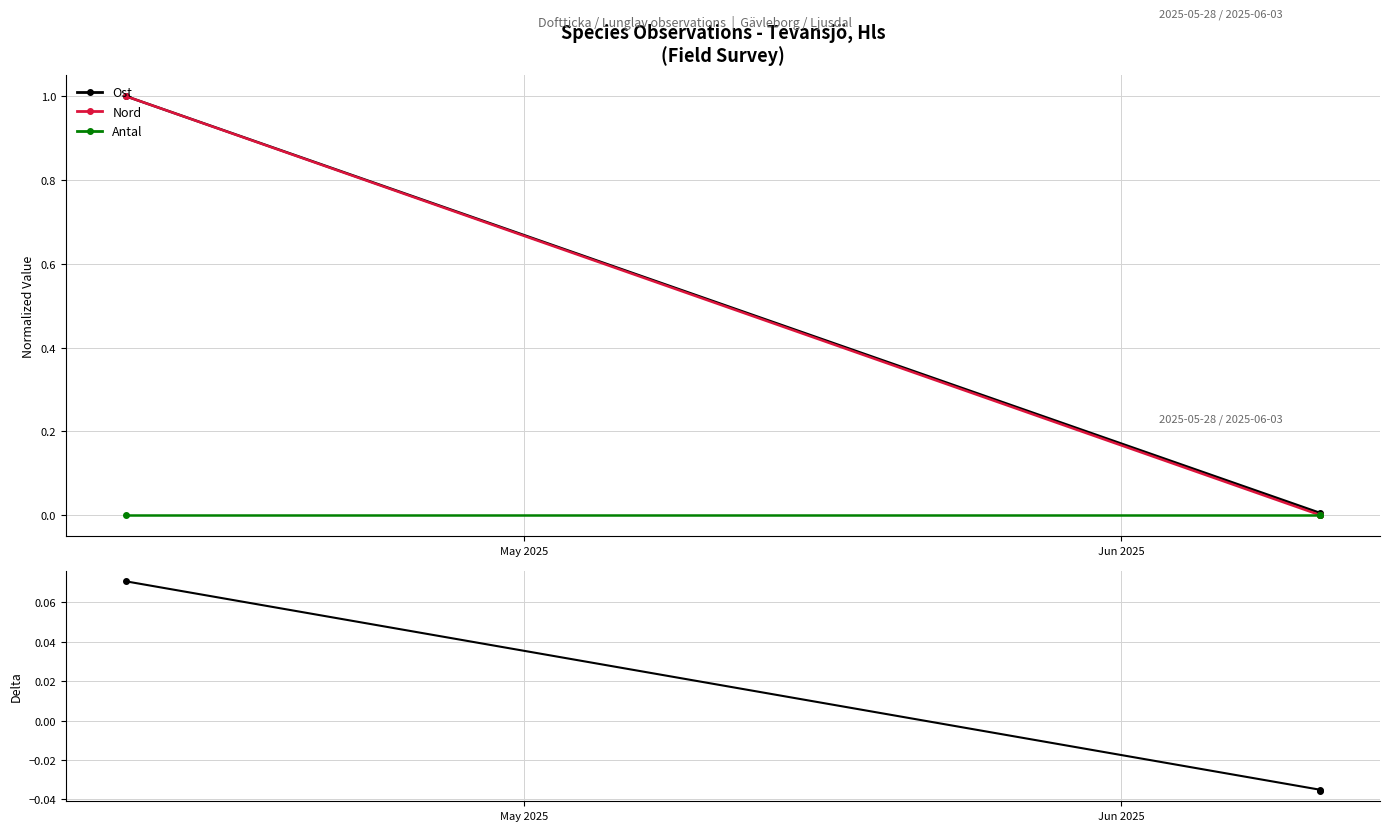

Which series has the largest total across all categories?

Ost